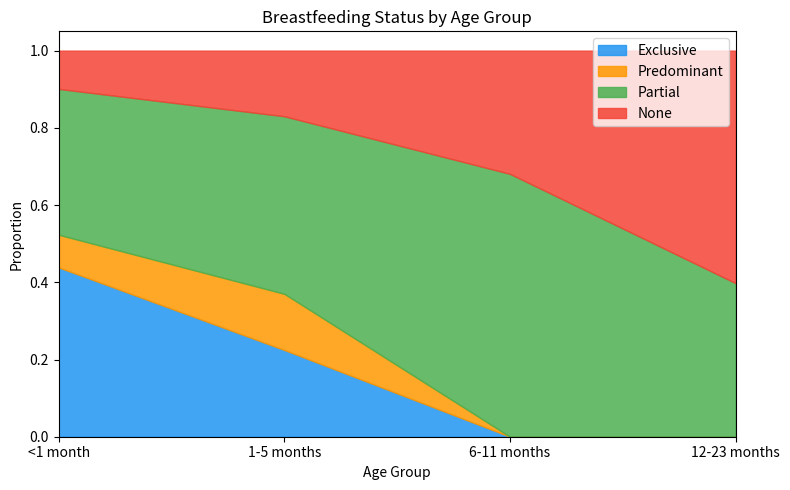

Read the Partial value at 12-23 months.

0.4